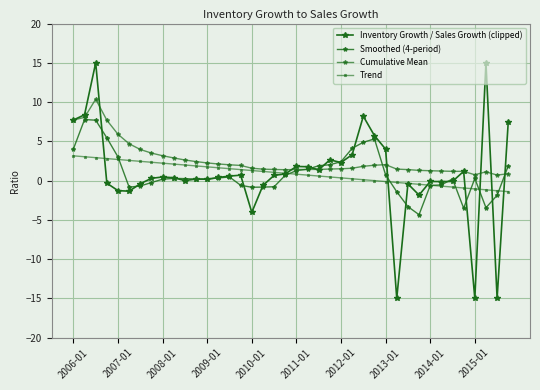

Count the number of categories in the chart.

40